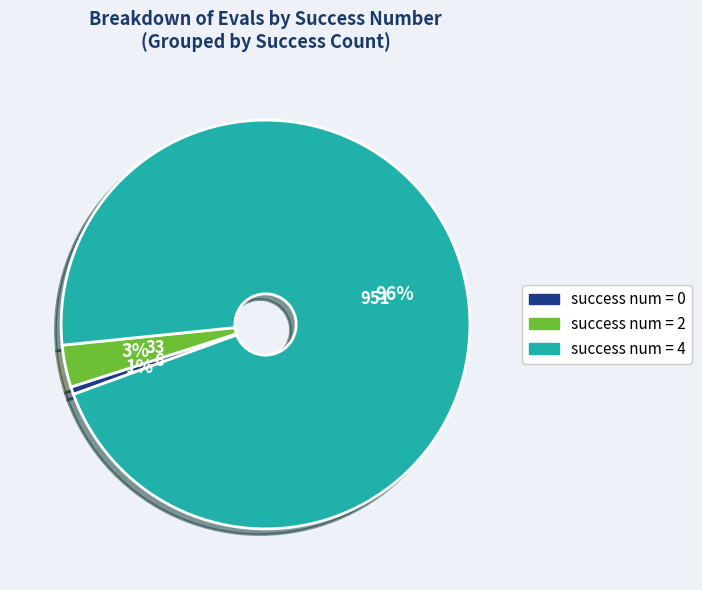

Does any single category account for the majority?

Yes